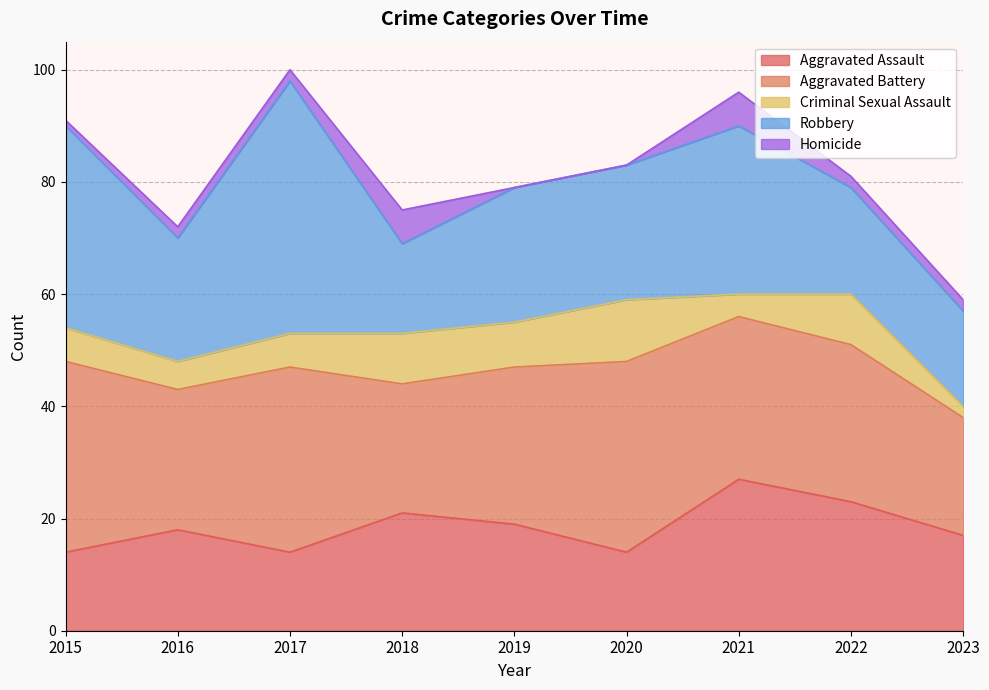

Does the chart have visible grid lines?

Yes